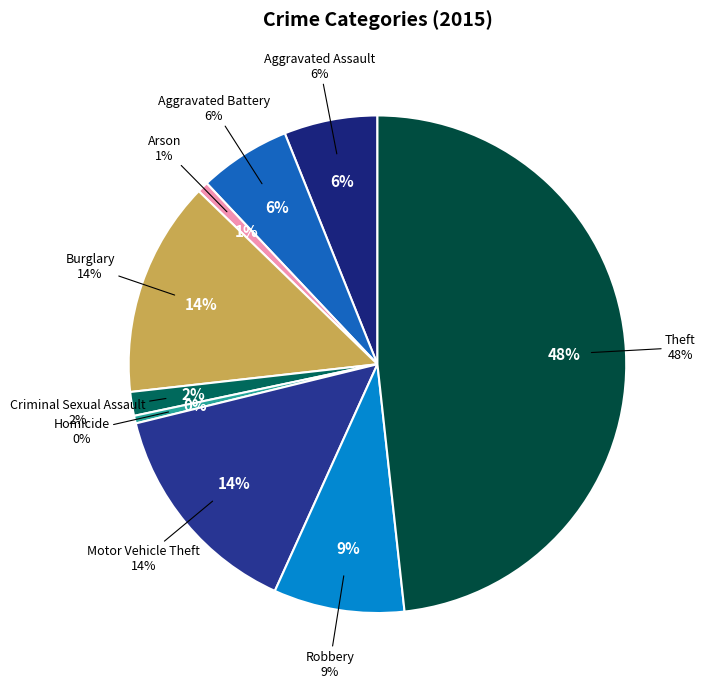

Does Arson account for over 50% of the chart?

No